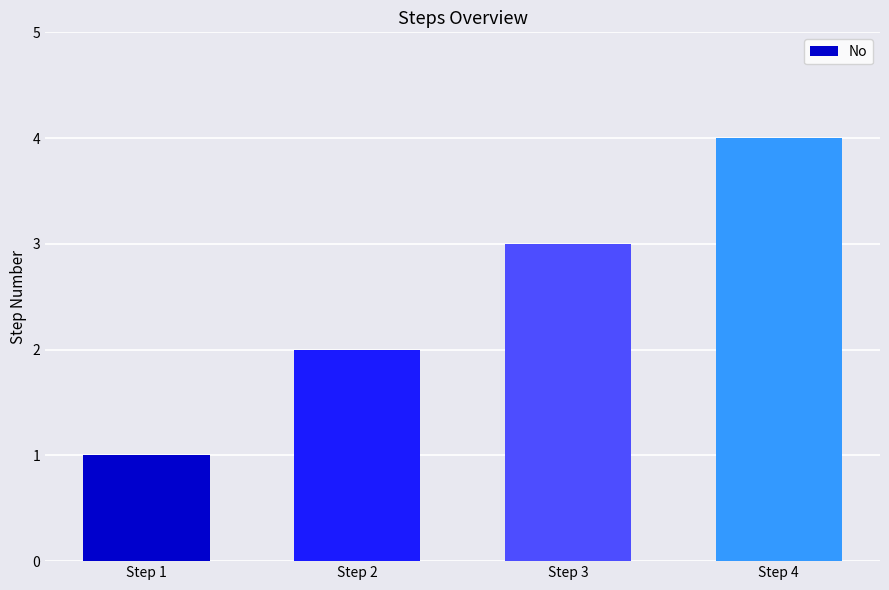

How many values are between 2 and 4?

3